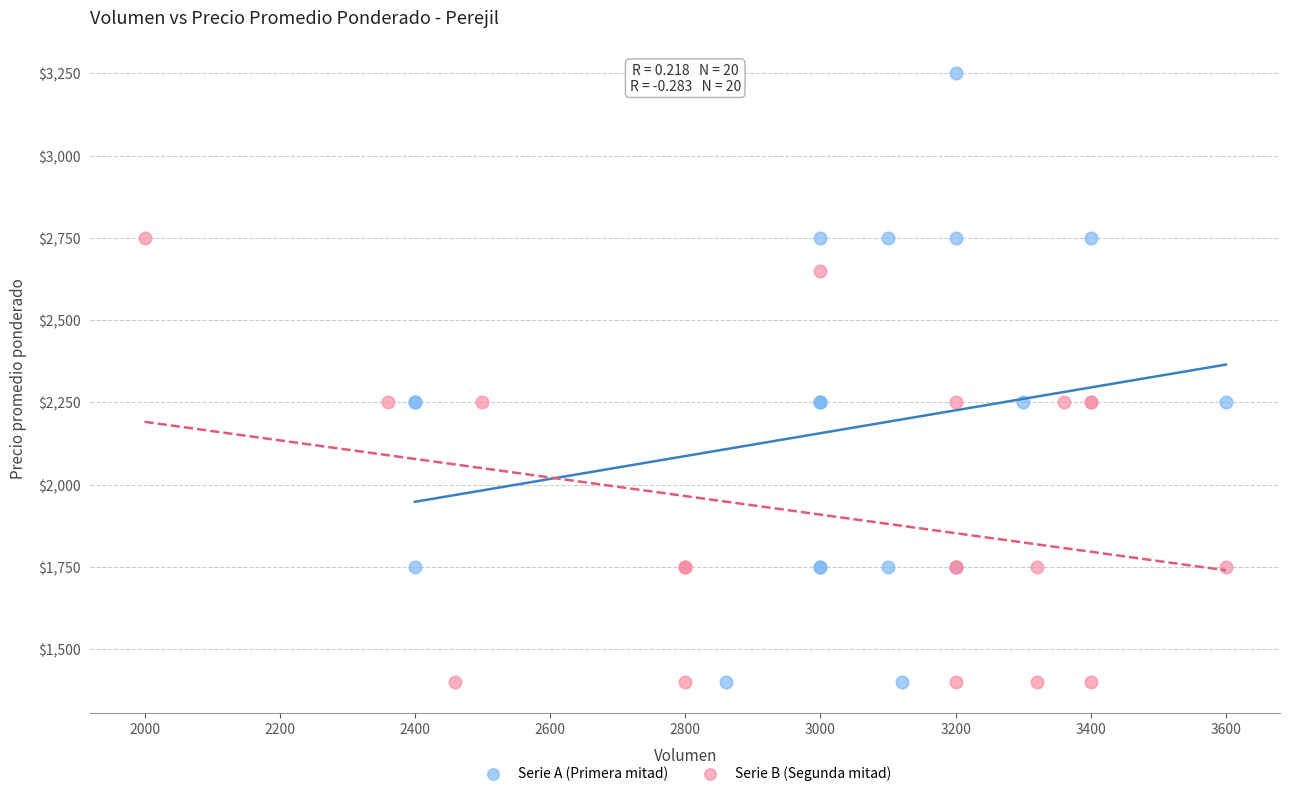

Which series contains the highest Y value?

Serie A (Primera mitad)